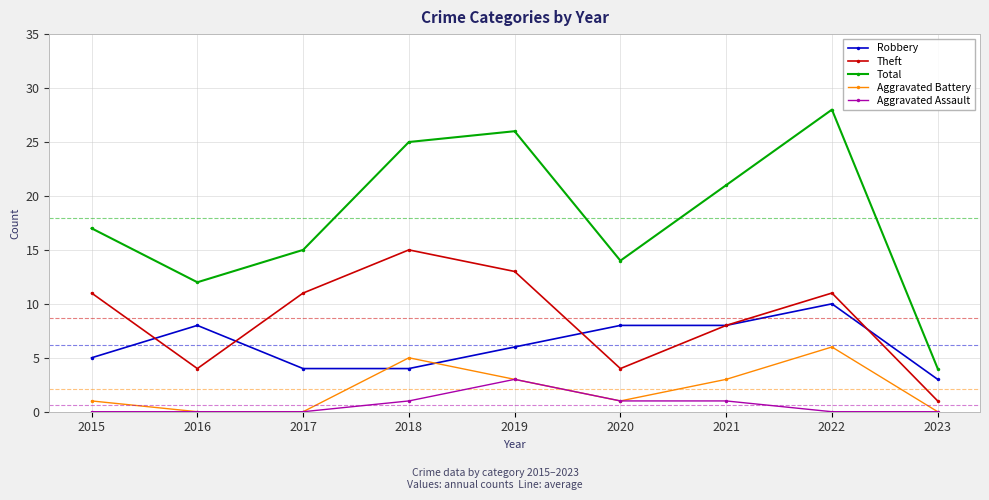

How many interior local peaks does the Aggravated Battery series have?

2